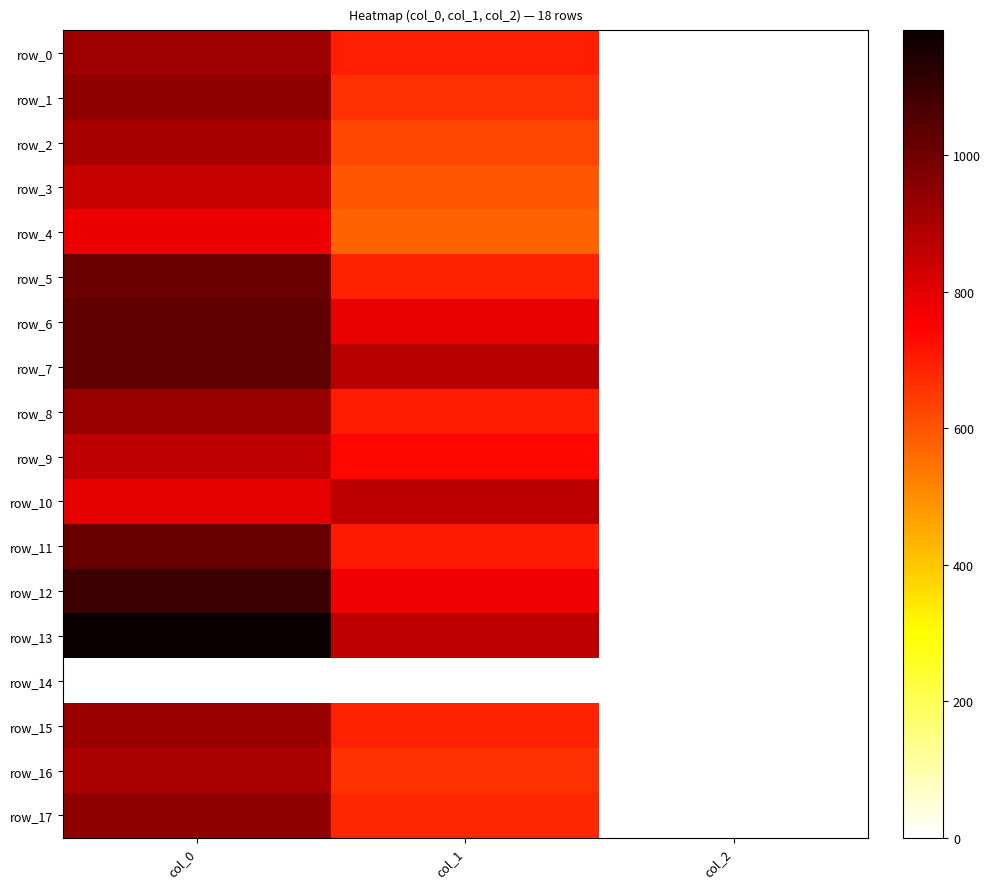

Which category has the highest value across all series?

col_0